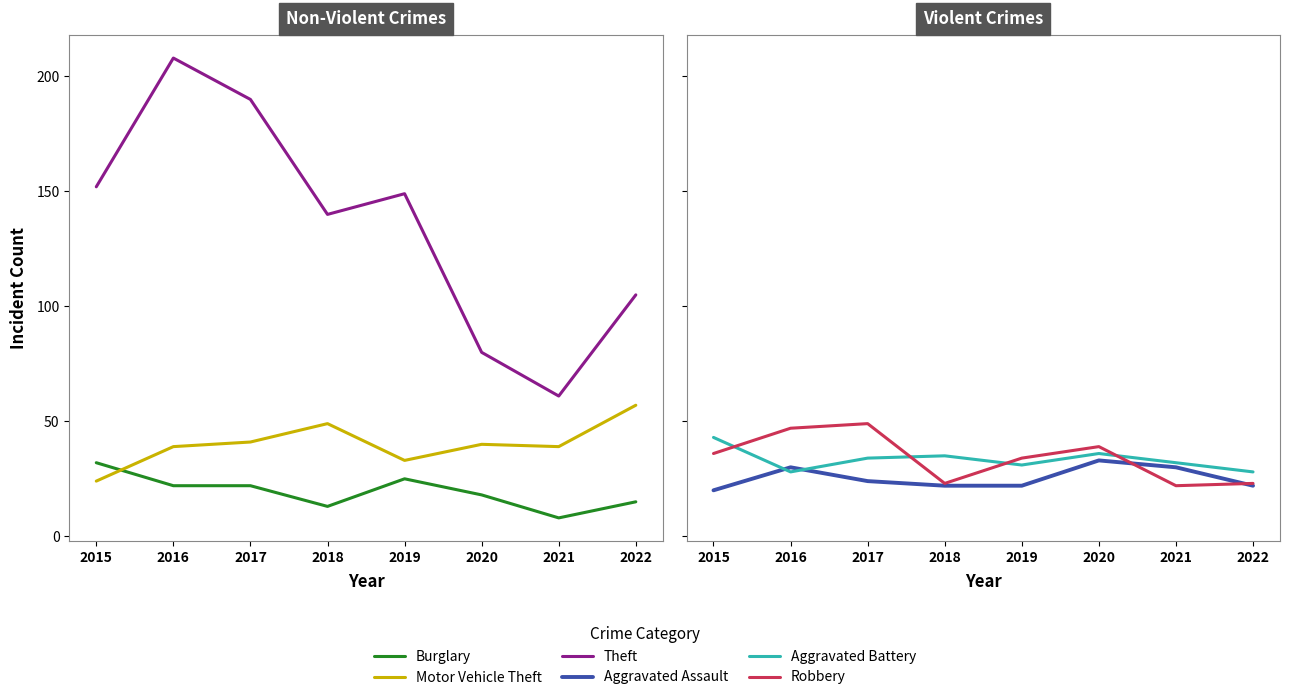

What is the average value of the Burglary series?

19